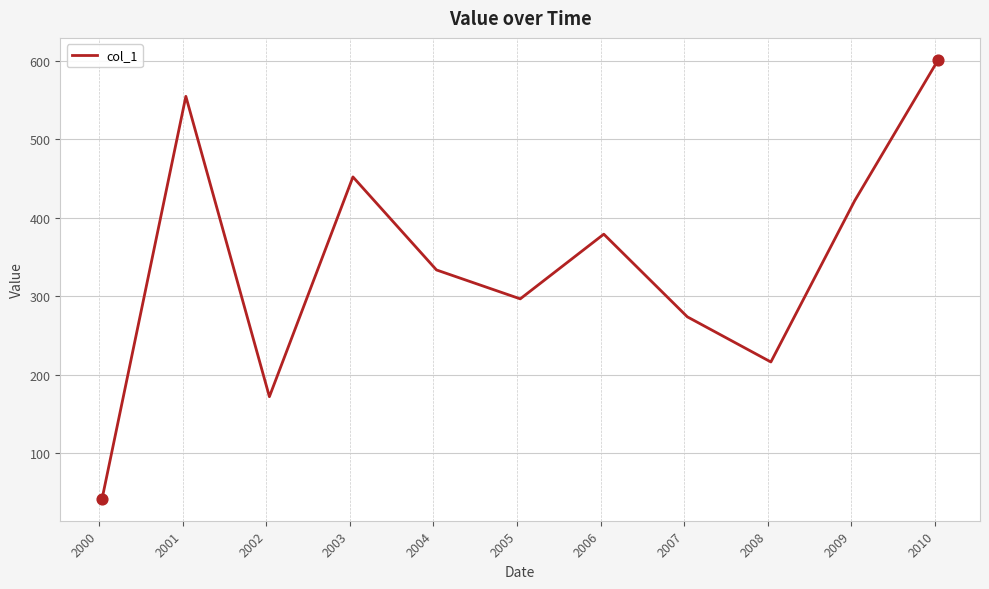

What is the greatest value displayed?

601.0